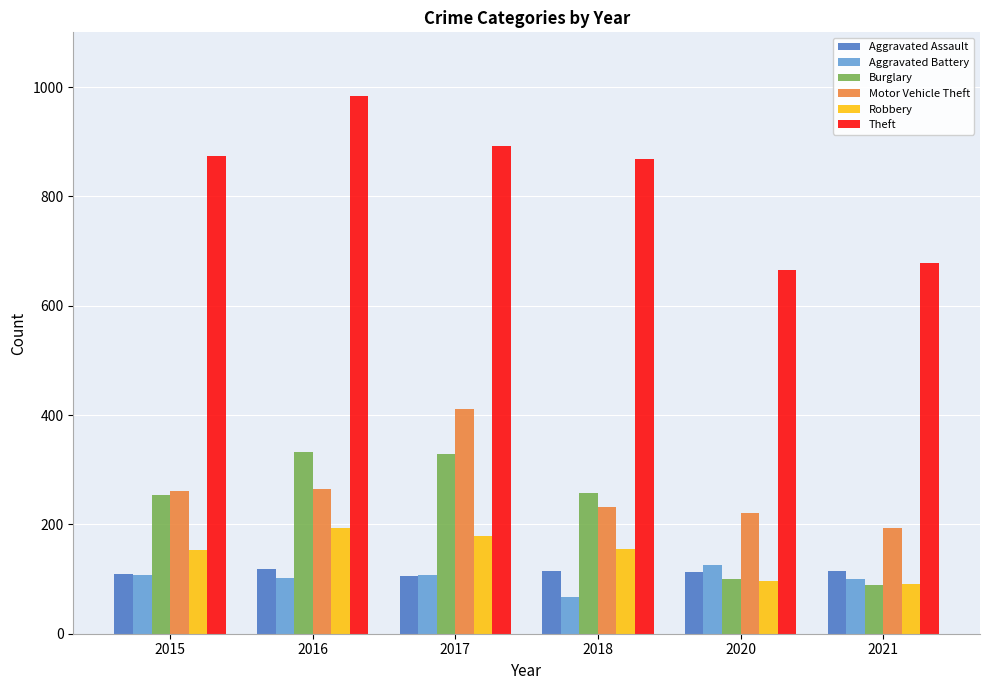

What is the value of the Robbery bar at the 6th from the left?

91